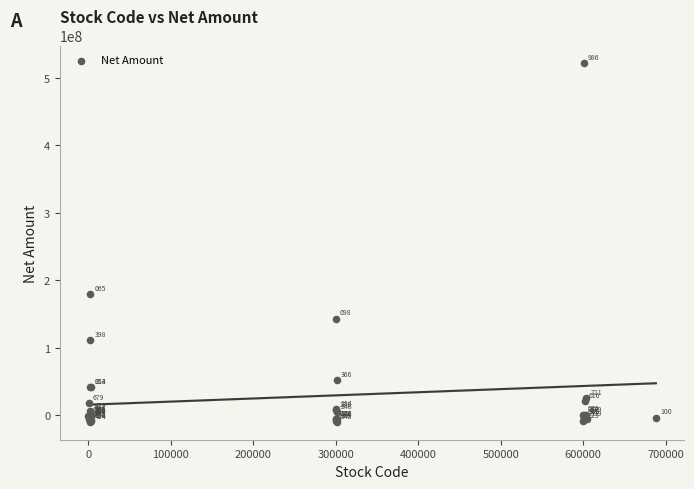

What Y value in the scatter plot is closest to 255757085?

179280292